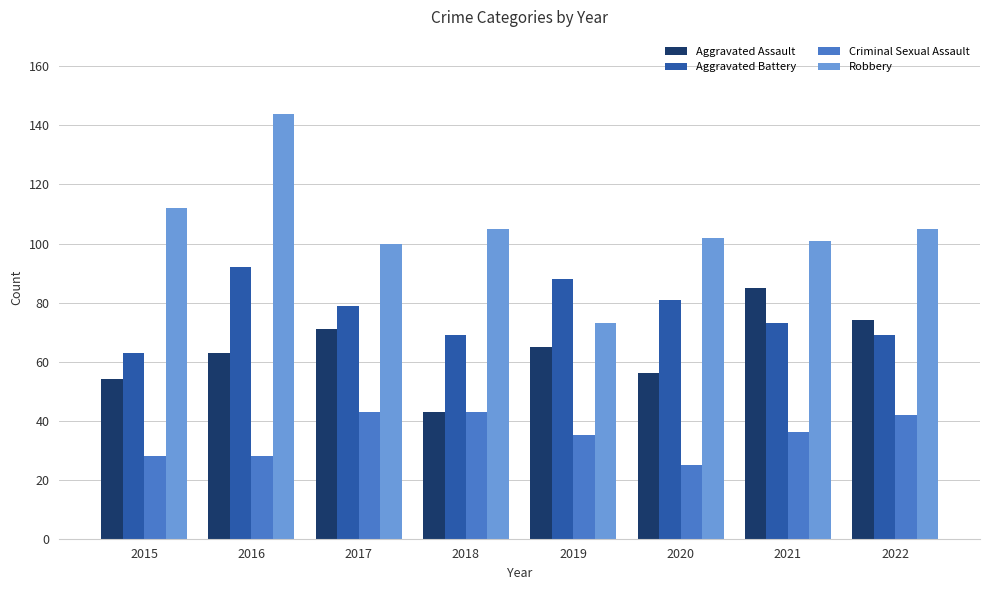

What are all the series names shown in the legend?

Aggravated Assault, Aggravated Battery, Criminal Sexual Assault, Robbery